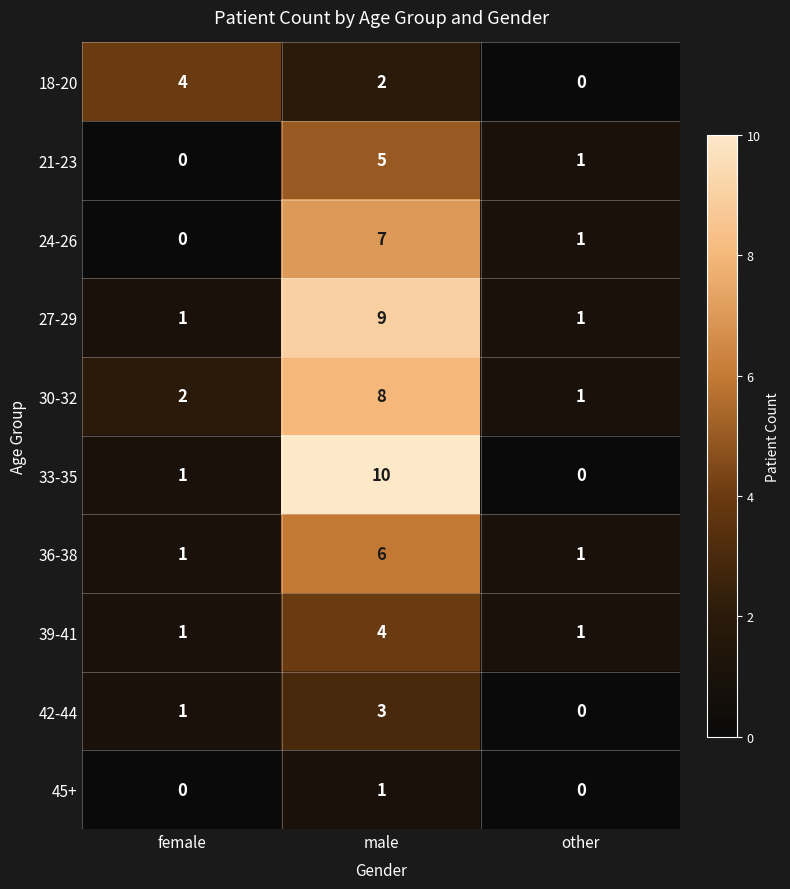

At which label does 21-23 reach its minimum?

female